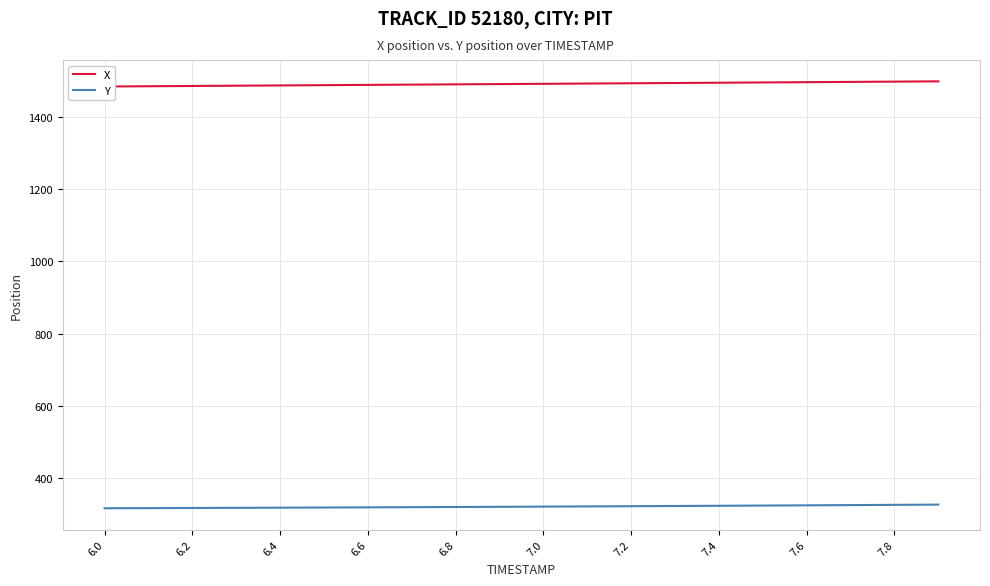

The Y series shows 541.8 at 19. True or false?

False